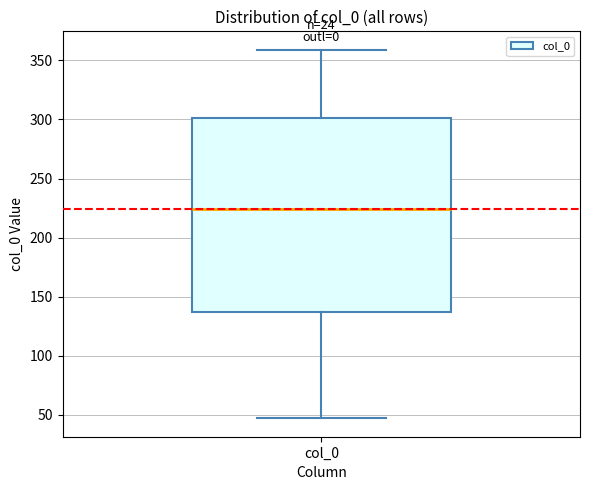

Transcribe this box plot: give where the median line is, the range the box spans, and where the two whiskers end, as read against the y-axis. The values are not printed on the chart, so give them approximately, as read against the axis.

median 225, box 135 to 300, whiskers 45 to 360